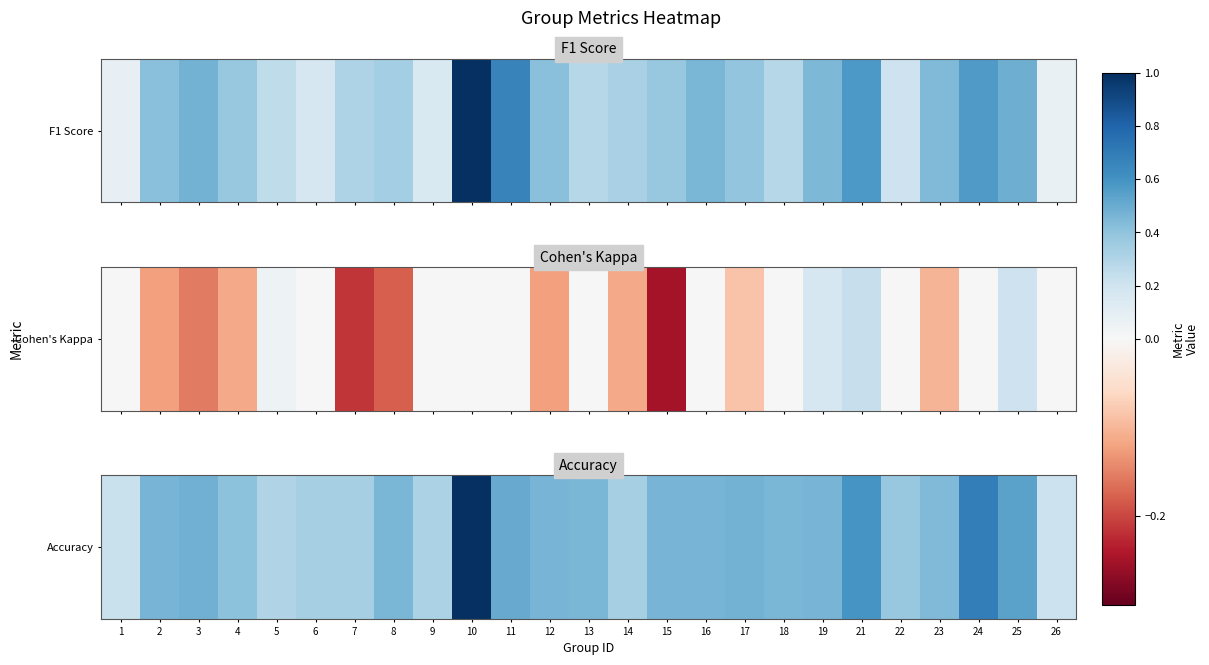

Which has a higher value, 9 or 4?

4